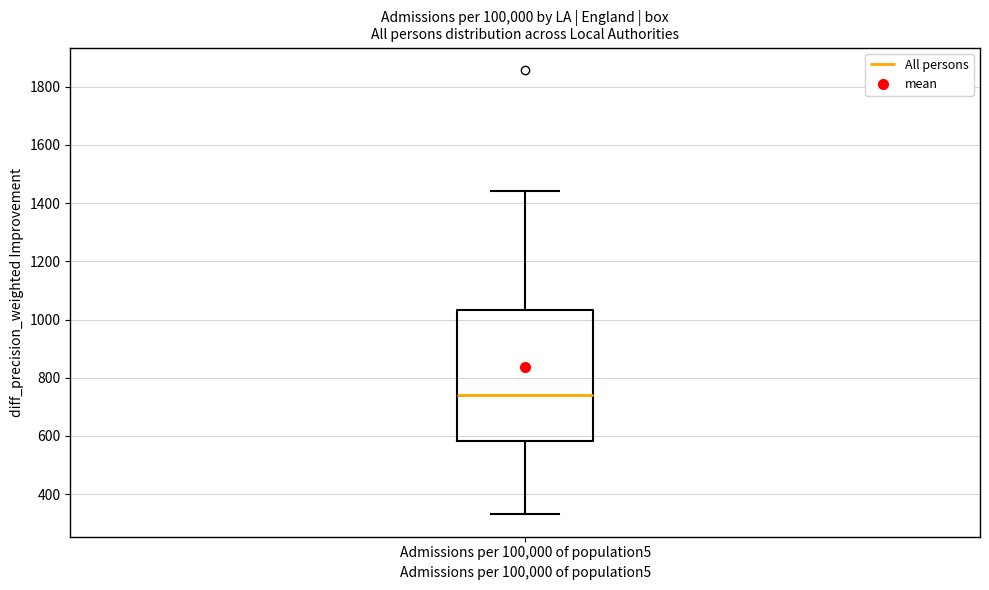

Transcribe this box plot: give where the median line is, the range the box spans, and where the two whiskers end, as read against the y-axis. The values are not printed on the chart, so give them approximately, as read against the axis.

median 740, box 580 to 1040, whiskers 340 to 1440